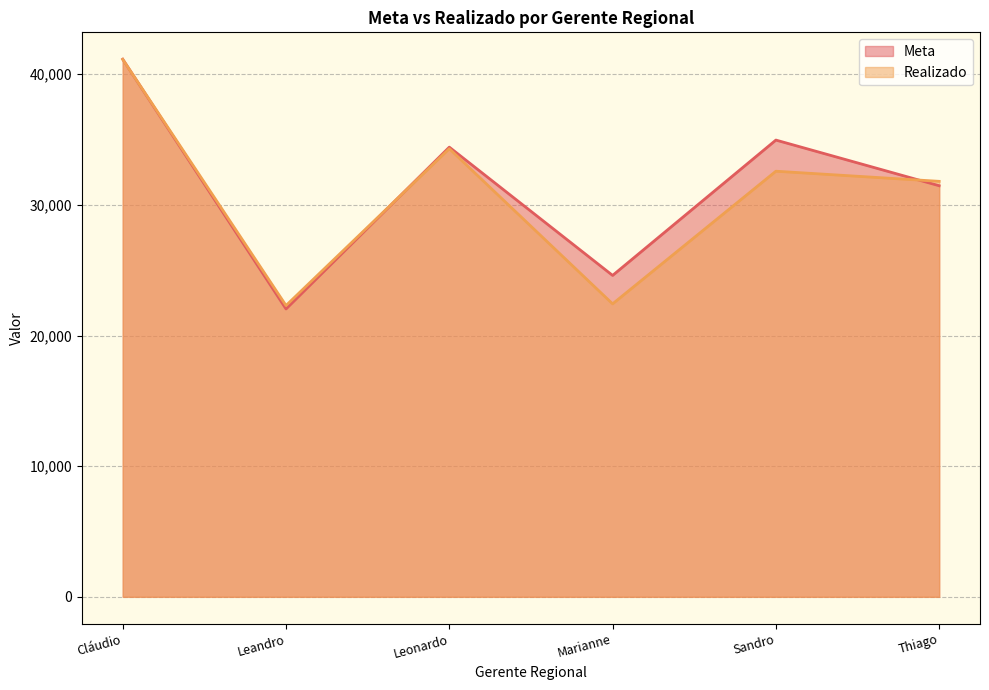

True or false: Realizado has more than 0 interior local peaks.

True